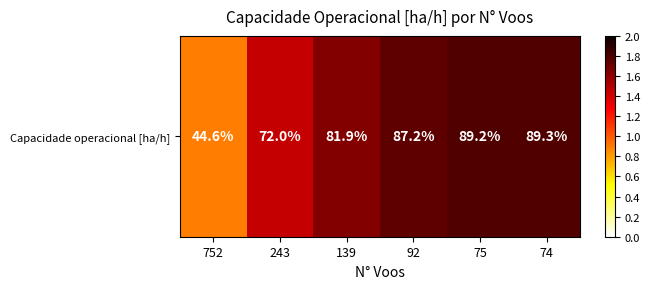

Reading right to left, what are all the values shown in this chart?

74=1.8	75=1.8	92=1.7	139=1.6	243=1.4	752=0.9